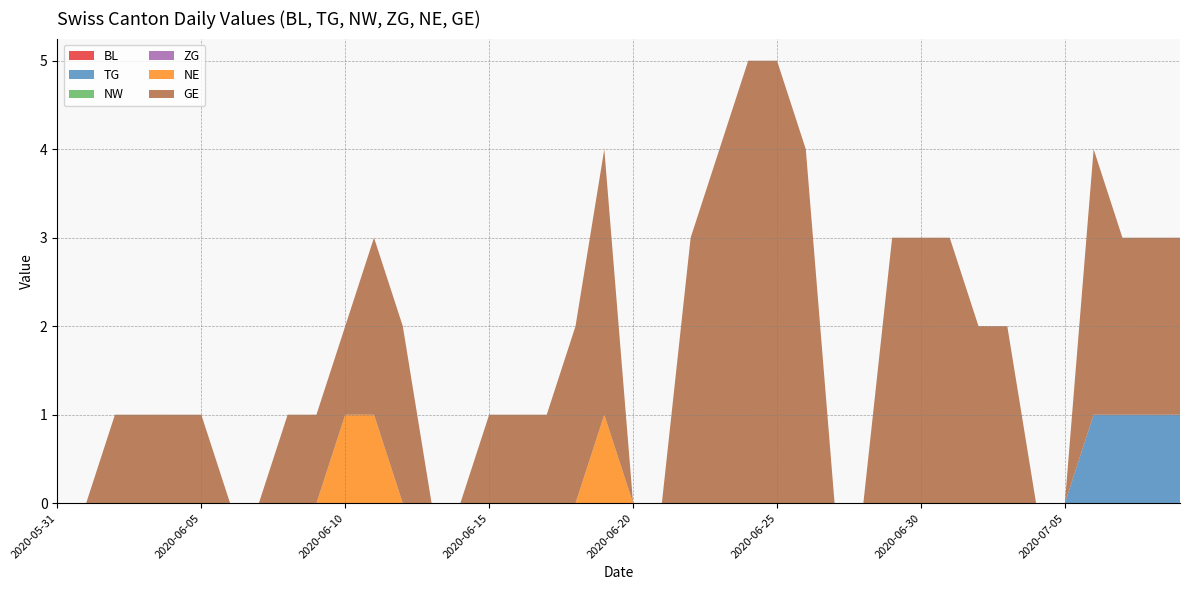

Reading left to right, transcribe all the data shown in this chart.

BL: 2020-05-31=0	2020-06-01=0	2020-06-02=0	2020-06-03=0	2020-06-04=0	2020-06-05=0	2020-06-06=0	2020-06-07=0	2020-06-08=0	2020-06-09=0	2020-06-10=0	2020-06-11=0	2020-06-12=0	2020-06-13=0	2020-06-14=0	2020-06-15=0	2020-06-16=0	2020-06-17=0	2020-06-18=0	2020-06-19=0	2020-06-20=0	2020-06-21=0	2020-06-22=0	2020-06-23=0	2020-06-24=0	2020-06-25=0	2020-06-26=0	2020-06-27=0	2020-06-28=0	2020-06-29=0	2020-06-30=0	2020-07-01=0	2020-07-02=0	2020-07-03=0	2020-07-04=0	2020-07-05=0	2020-07-06=0	2020-07-07=0	2020-07-08=0	2020-07-09=0
TG: 2020-05-31=0	2020-06-01=0	2020-06-02=0	2020-06-03=0	2020-06-04=0	2020-06-05=0	2020-06-06=0	2020-06-07=0	2020-06-08=0	2020-06-09=0	2020-06-10=0	2020-06-11=0	2020-06-12=0	2020-06-13=0	2020-06-14=0	2020-06-15=0	2020-06-16=0	2020-06-17=0	2020-06-18=0	2020-06-19=0	2020-06-20=0	2020-06-21=0	2020-06-22=0	2020-06-23=0	2020-06-24=0	2020-06-25=0	2020-06-26=0	2020-06-27=0	2020-06-28=0	2020-06-29=0	2020-06-30=0	2020-07-01=0	2020-07-02=0	2020-07-03=0	2020-07-04=0	2020-07-05=0	2020-07-06=1	2020-07-07=1	2020-07-08=1	2020-07-09=1
NW: 2020-05-31=0	2020-06-01=0	2020-06-02=0	2020-06-03=0	2020-06-04=0	2020-06-05=0	2020-06-06=0	2020-06-07=0	2020-06-08=0	2020-06-09=0	2020-06-10=0	2020-06-11=0	2020-06-12=0	2020-06-13=0	2020-06-14=0	2020-06-15=0	2020-06-16=0	2020-06-17=0	2020-06-18=0	2020-06-19=0	2020-06-20=0	2020-06-21=0	2020-06-22=0	2020-06-23=0	2020-06-24=0	2020-06-25=0	2020-06-26=0	2020-06-27=0	2020-06-28=0	2020-06-29=0	2020-06-30=0	2020-07-01=0	2020-07-02=0	2020-07-03=0	2020-07-04=0	2020-07-05=0	2020-07-06=0	2020-07-07=0	2020-07-08=0	2020-07-09=0
ZG: 2020-05-31=0	2020-06-01=0	2020-06-02=0	2020-06-03=0	2020-06-04=0	2020-06-05=0	2020-06-06=0	2020-06-07=0	2020-06-08=0	2020-06-09=0	2020-06-10=0	2020-06-11=0	2020-06-12=0	2020-06-13=0	2020-06-14=0	2020-06-15=0	2020-06-16=0	2020-06-17=0	2020-06-18=0	2020-06-19=0	2020-06-20=0	2020-06-21=0	2020-06-22=0	2020-06-23=0	2020-06-24=0	2020-06-25=0	2020-06-26=0	2020-06-27=0	2020-06-28=0	2020-06-29=0	2020-06-30=0	2020-07-01=0	2020-07-02=0	2020-07-03=0	2020-07-04=0	2020-07-05=0	2020-07-06=0	2020-07-07=0	2020-07-08=0	2020-07-09=0
NE: 2020-05-31=0	2020-06-01=0	2020-06-02=0	2020-06-03=0	2020-06-04=0	2020-06-05=0	2020-06-06=0	2020-06-07=0	2020-06-08=0	2020-06-09=0	2020-06-10=1	2020-06-11=1	2020-06-12=0	2020-06-13=0	2020-06-14=0	2020-06-15=0	2020-06-16=0	2020-06-17=0	2020-06-18=0	2020-06-19=1	2020-06-20=0	2020-06-21=0	2020-06-22=0	2020-06-23=0	2020-06-24=0	2020-06-25=0	2020-06-26=0	2020-06-27=0	2020-06-28=0	2020-06-29=0	2020-06-30=0	2020-07-01=0	2020-07-02=0	2020-07-03=0	2020-07-04=0	2020-07-05=0	2020-07-06=0	2020-07-07=0	2020-07-08=0	2020-07-09=0
GE: 2020-05-31=0	2020-06-01=0	2020-06-02=1	2020-06-03=1	2020-06-04=1	2020-06-05=1	2020-06-06=0	2020-06-07=0	2020-06-08=1	2020-06-09=1	2020-06-10=1	2020-06-11=2	2020-06-12=2	2020-06-13=0	2020-06-14=0	2020-06-15=1	2020-06-16=1	2020-06-17=1	2020-06-18=2	2020-06-19=3	2020-06-20=0	2020-06-21=0	2020-06-22=3	2020-06-23=4	2020-06-24=5	2020-06-25=5	2020-06-26=4	2020-06-27=0	2020-06-28=0	2020-06-29=3	2020-06-30=3	2020-07-01=3	2020-07-02=2	2020-07-03=2	2020-07-04=0	2020-07-05=0	2020-07-06=3	2020-07-07=2	2020-07-08=2	2020-07-09=2